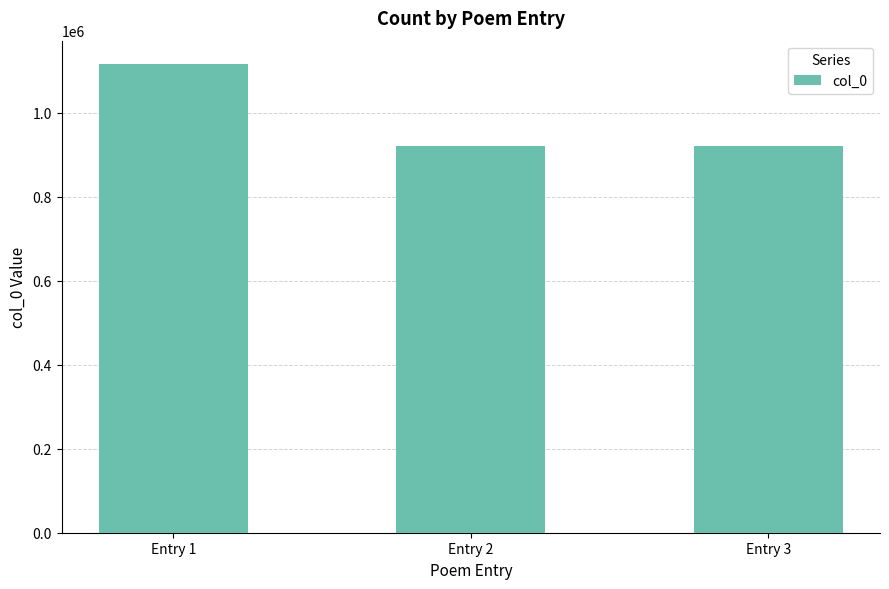

What is the average value?

985711